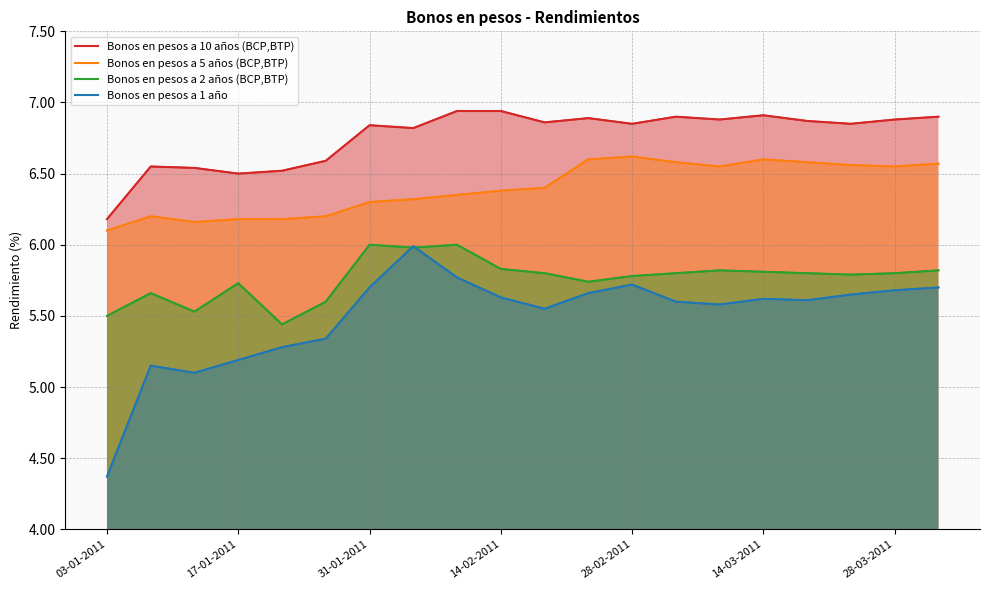

Which category has the highest value in the Bonos en pesos a 10 años (BCP,BTP) series?

8